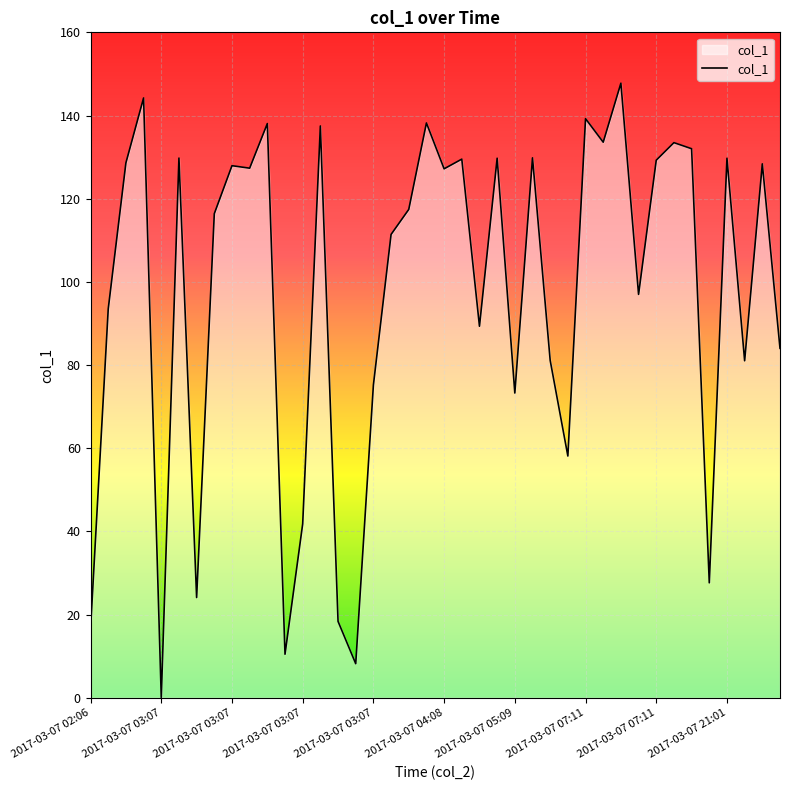

What is the greatest value displayed?

147.8